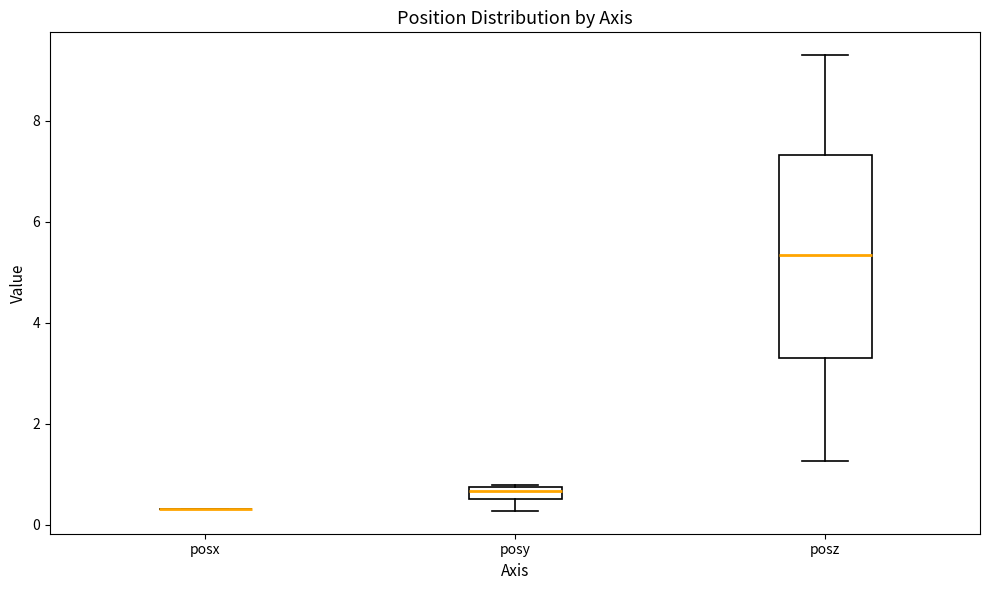

Where does the upper whisker of the box for posz end on the y-axis? The values are not printed on the chart, so give them approximately, as read against the axis.

9.2